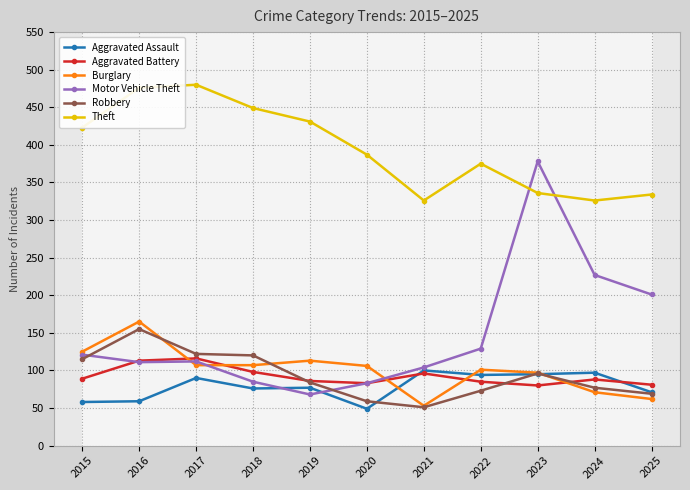

Where do Burglary and Aggravated Assault first cross each other?

2020 and 2021